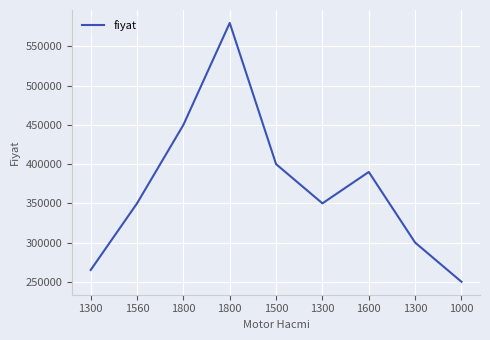

List the labels in order of value, smallest first.

1000, 1300, 1300, 1560, 1300, 1600, 1500, 1800, 1800